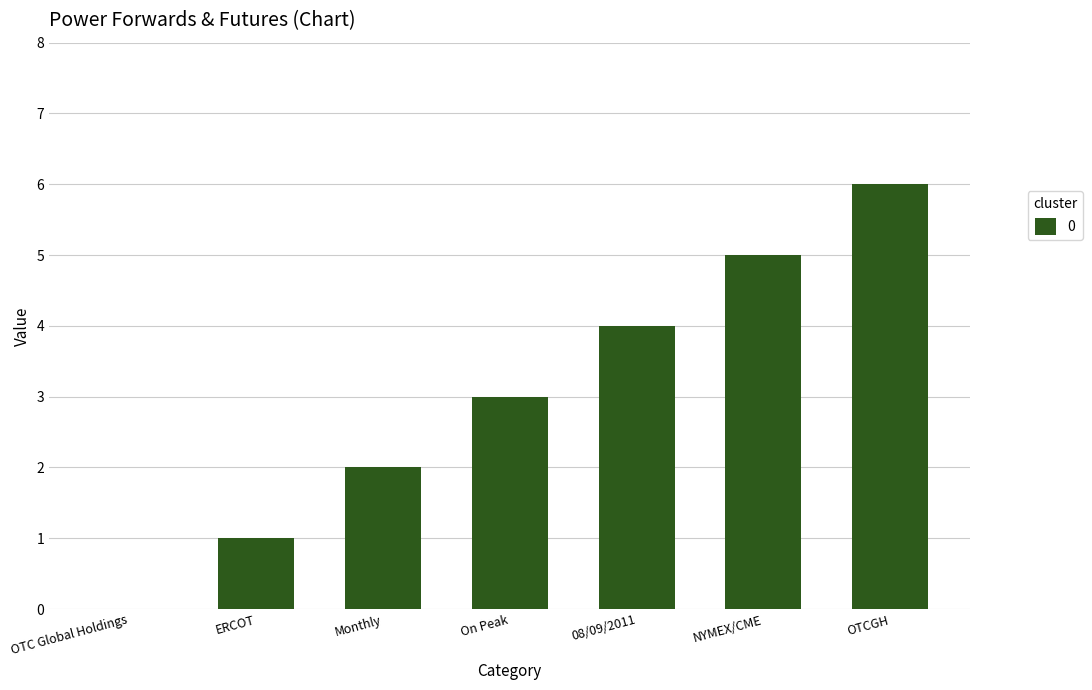

What is the change in value from OTC Global Holdings to Monthly?

+2